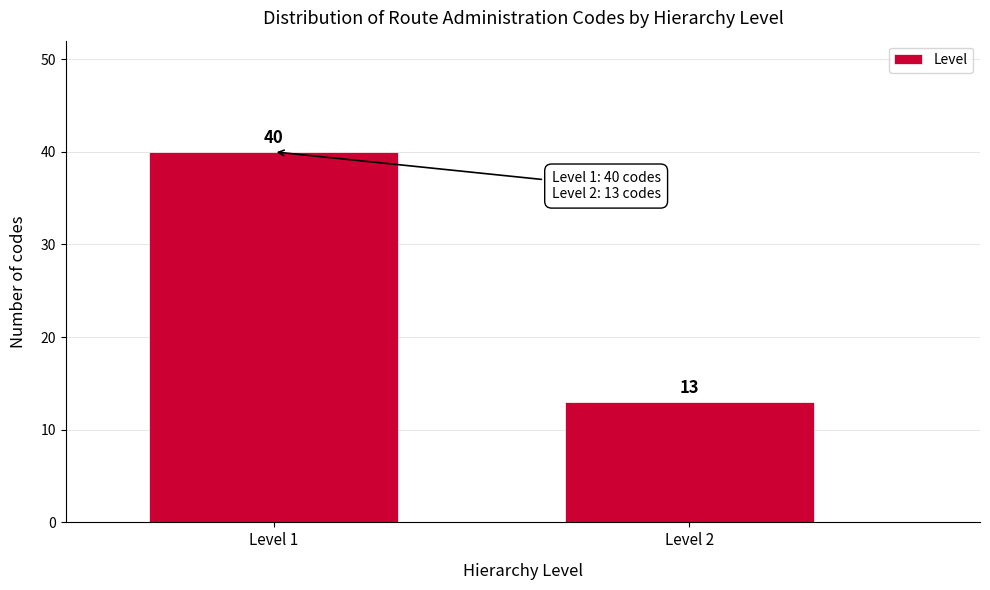

Reading right to left, transcribe all the data shown in this chart.

Level 2=13	Level 1=40